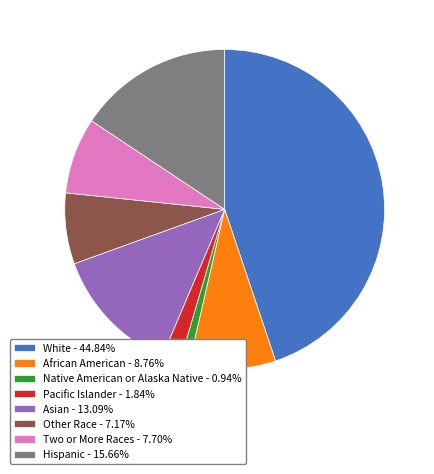

What is the ratio of the value at White - 44.84% to the value at Hispanic - 15.66%?

2.9